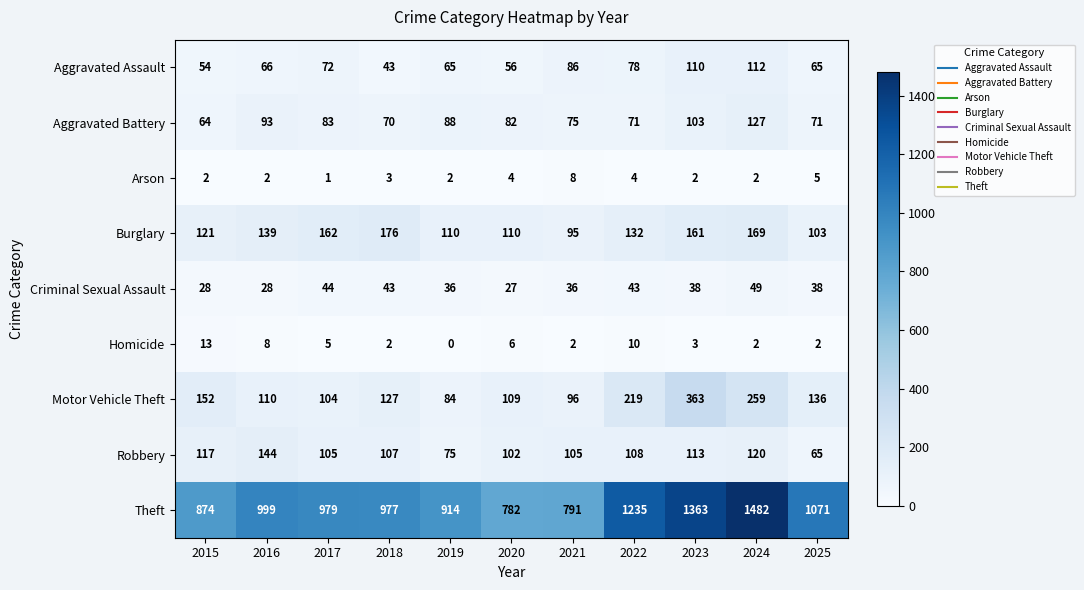

At which category is the sum across all series the highest?

2024